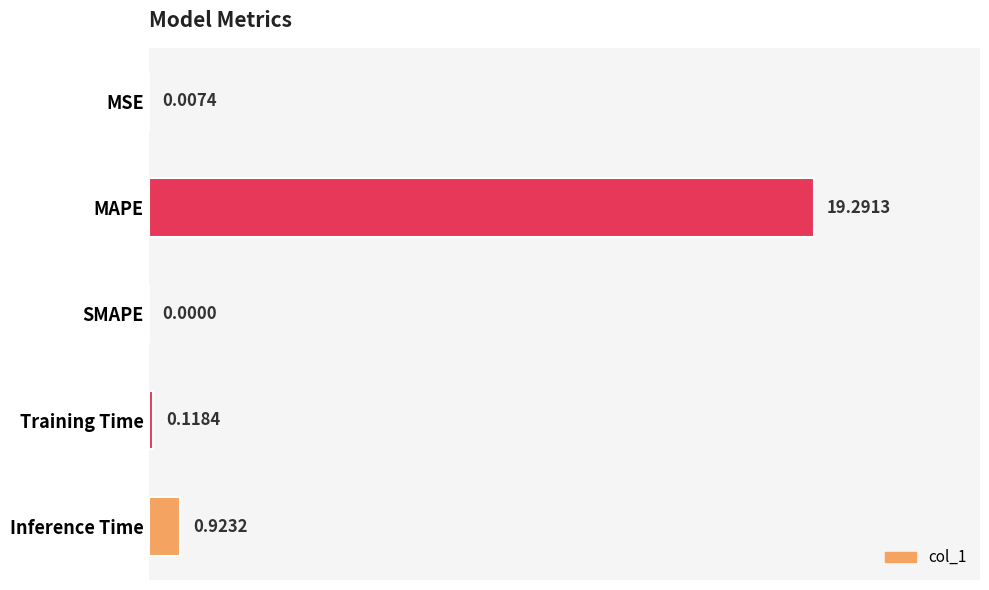

Where is the data nearest to the value 9?

Inference Time